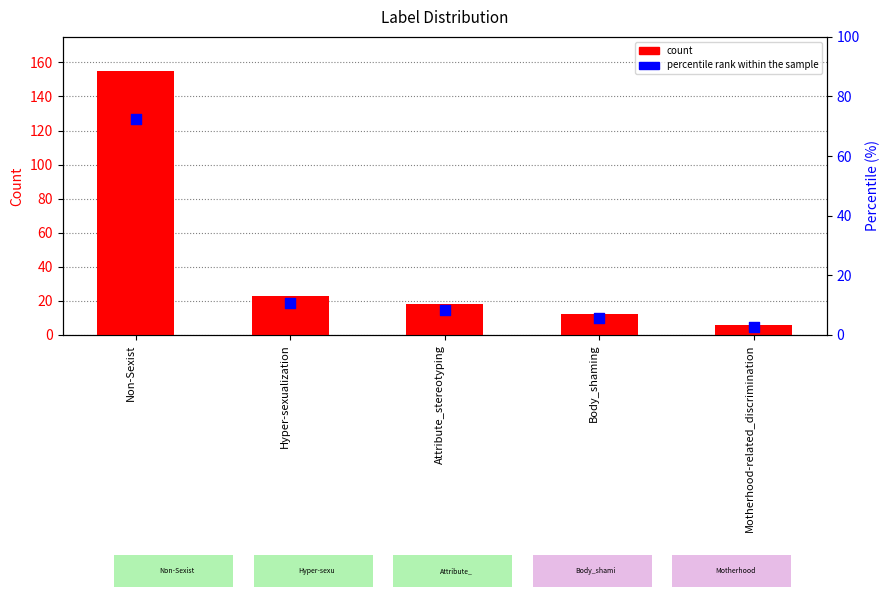

Is the value of percentile rank within the sample at Motherhood-related_discrimination greater than the value of count at Body_shaming?

No